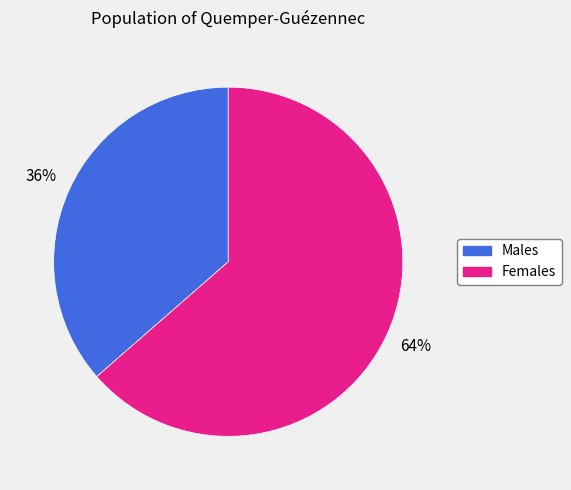

Does any single category account for the majority?

Yes